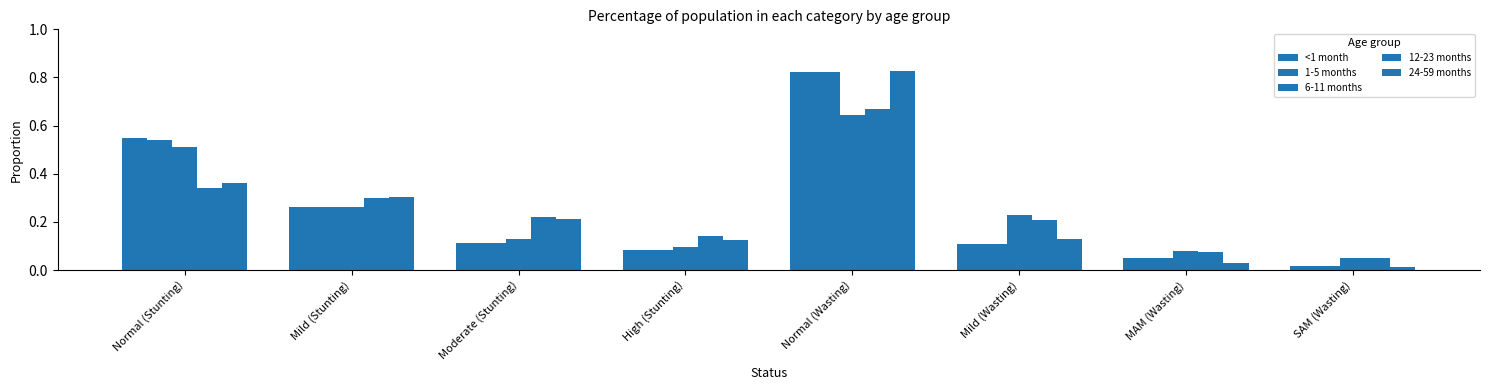

List the labels in order of 12-23 months value, largest first.

Normal (Wasting), Normal (Stunting), Mild (Stunting), Moderate (Stunting), Mild (Wasting), High (Stunting), MAM (Wasting), SAM (Wasting)